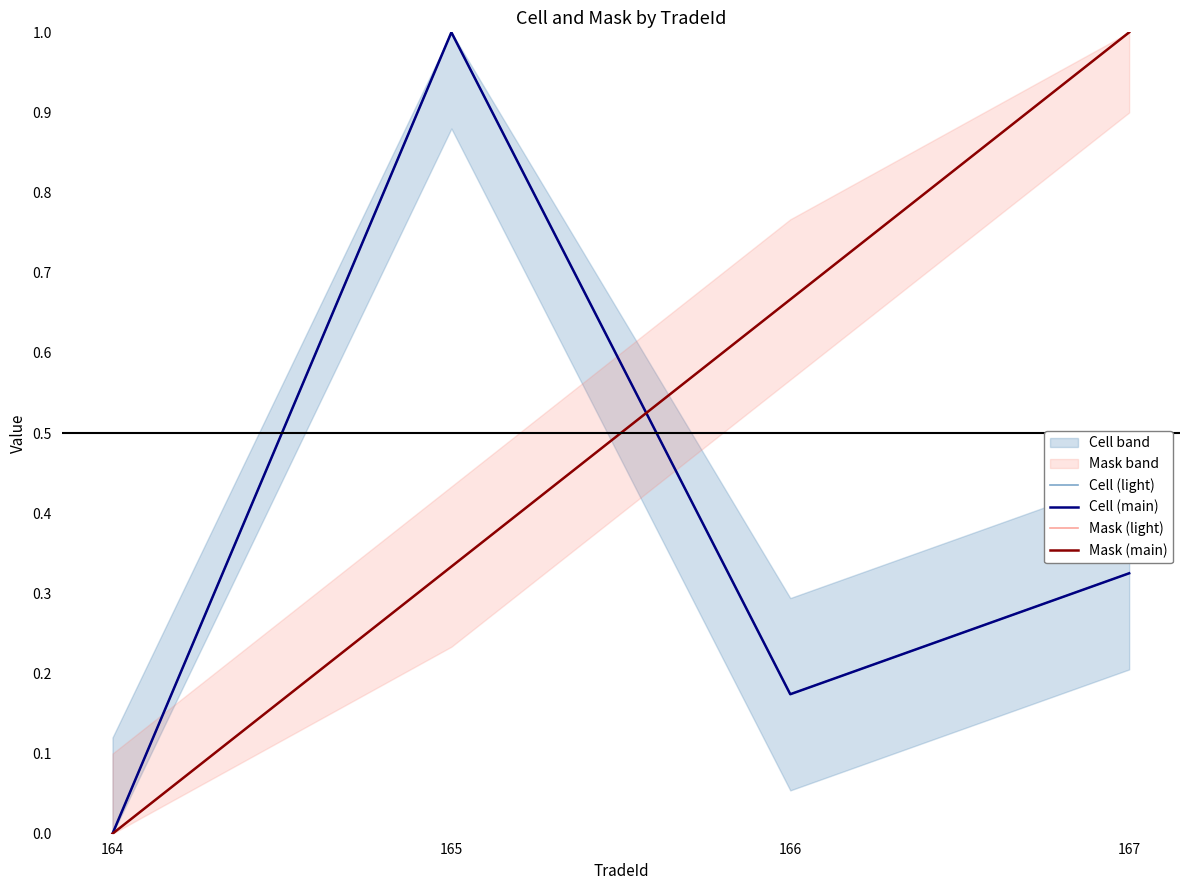

At how many categories does at least one series exceed 0?

3